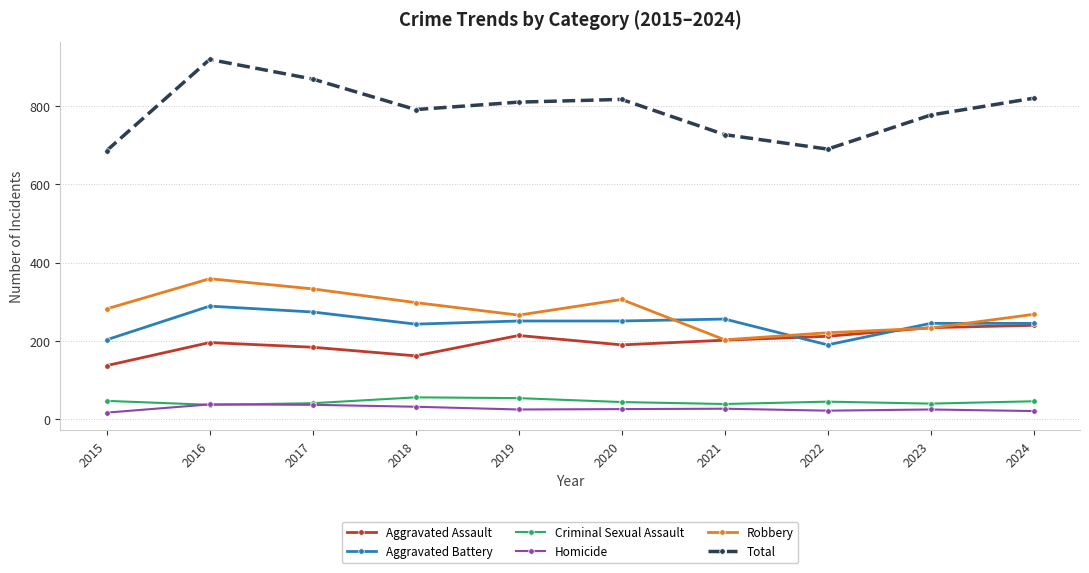

True or false: Total and Homicide cross at least once.

False